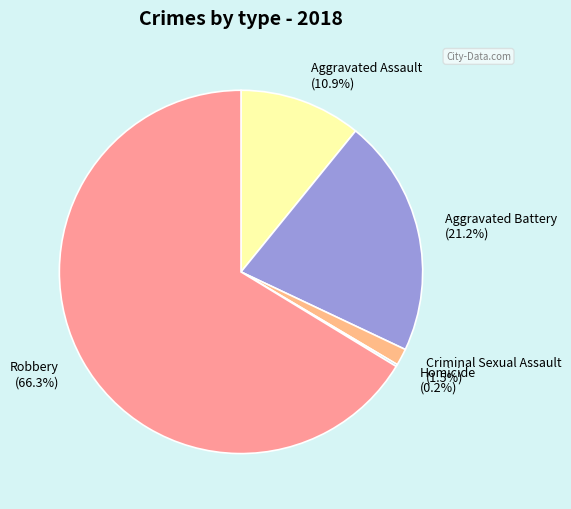

Is there a majority slice in this chart?

Yes